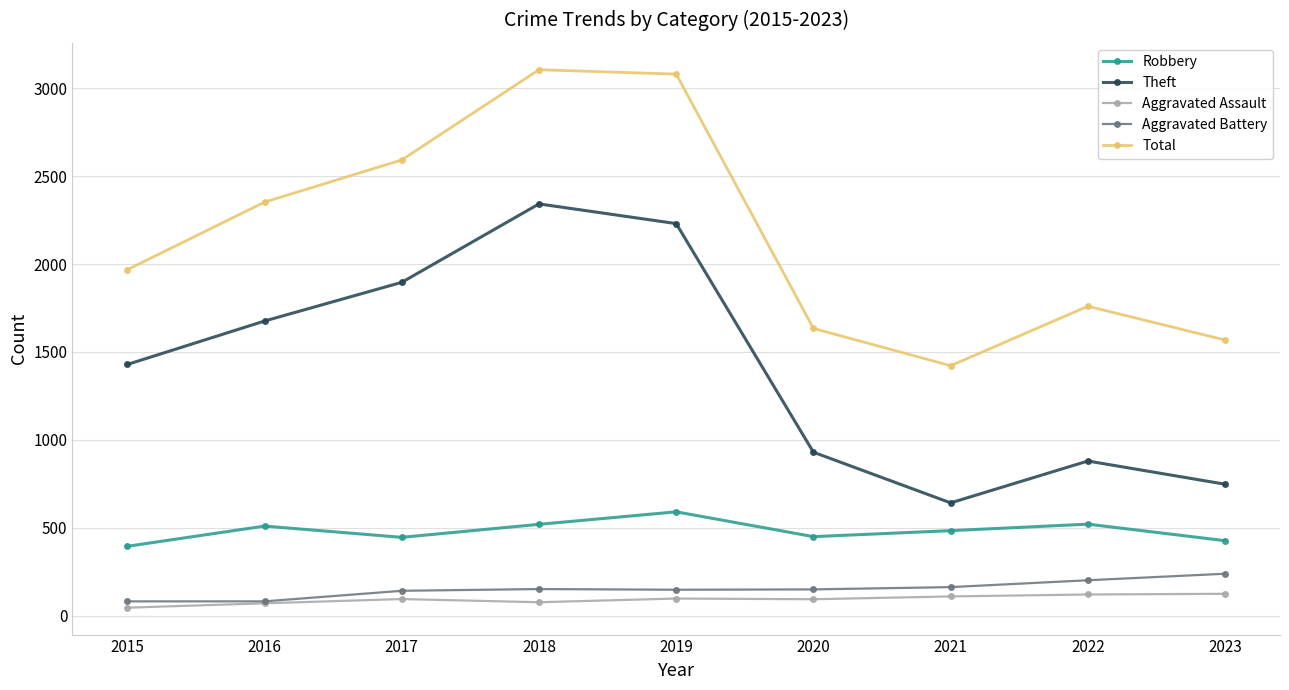

What is the difference between the maximum and minimum values in the Aggravated Battery series?

157